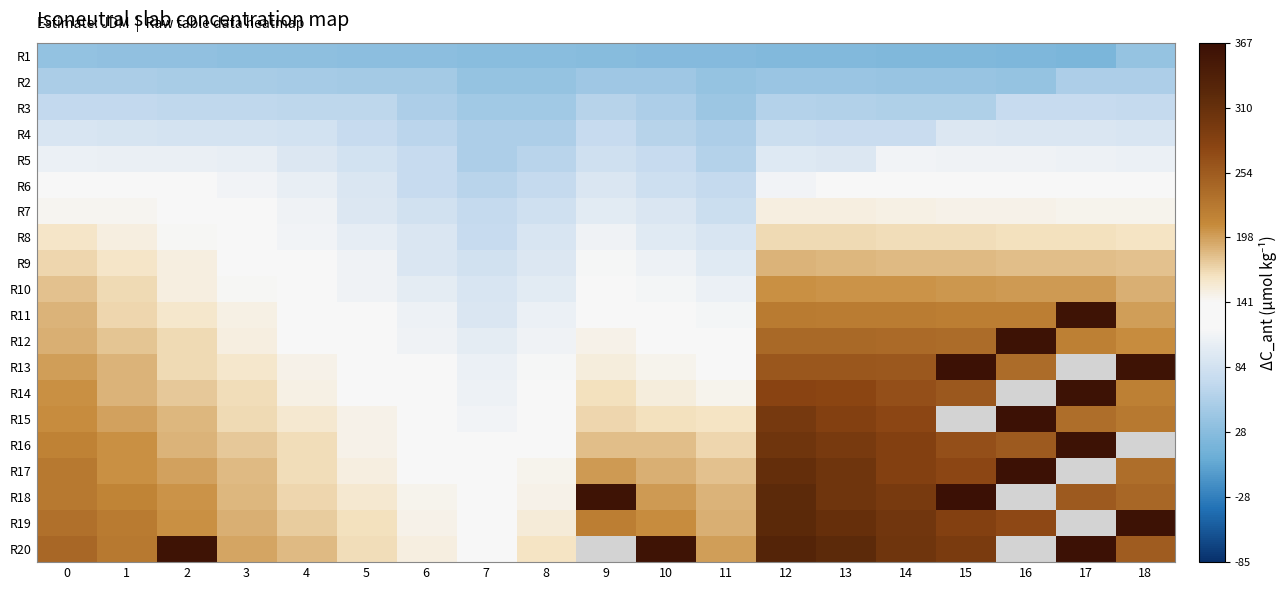

True or false: R1 has a value of 28.8 at 17.

False